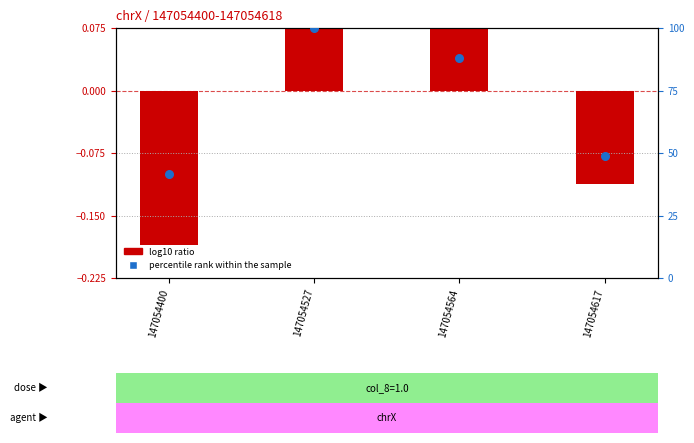

Which series contains the lowest Y value?

log10 ratio